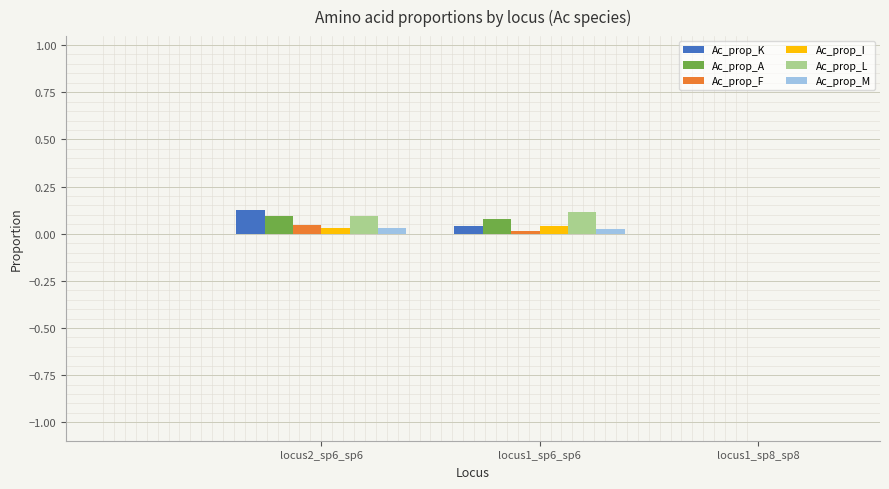

The value of Ac_prop_F at locus1_sp6_sp6 is 0.0. True or false?

True